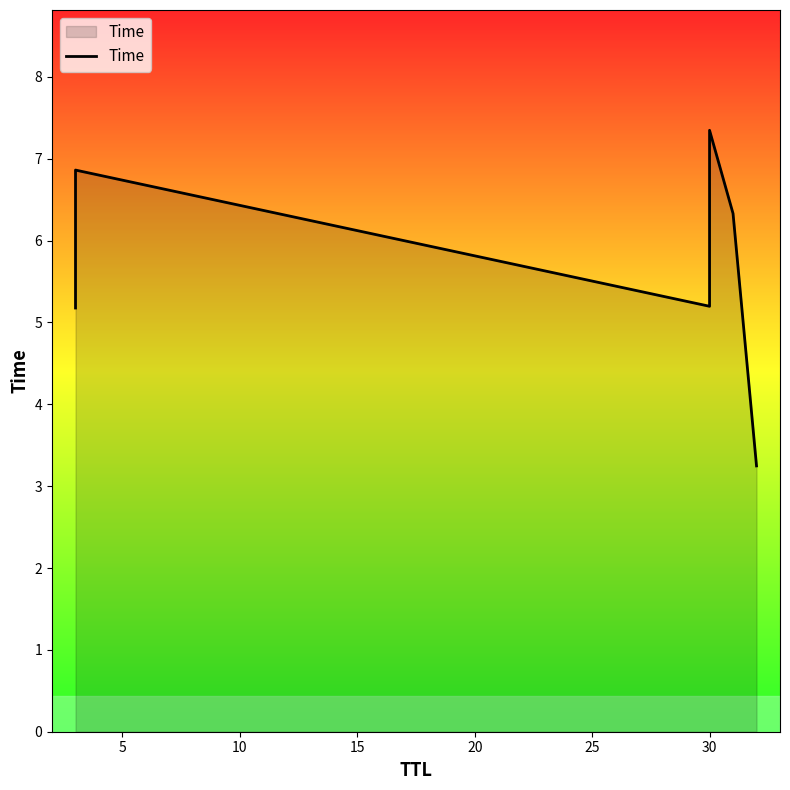

How many data points are less than 6?

3